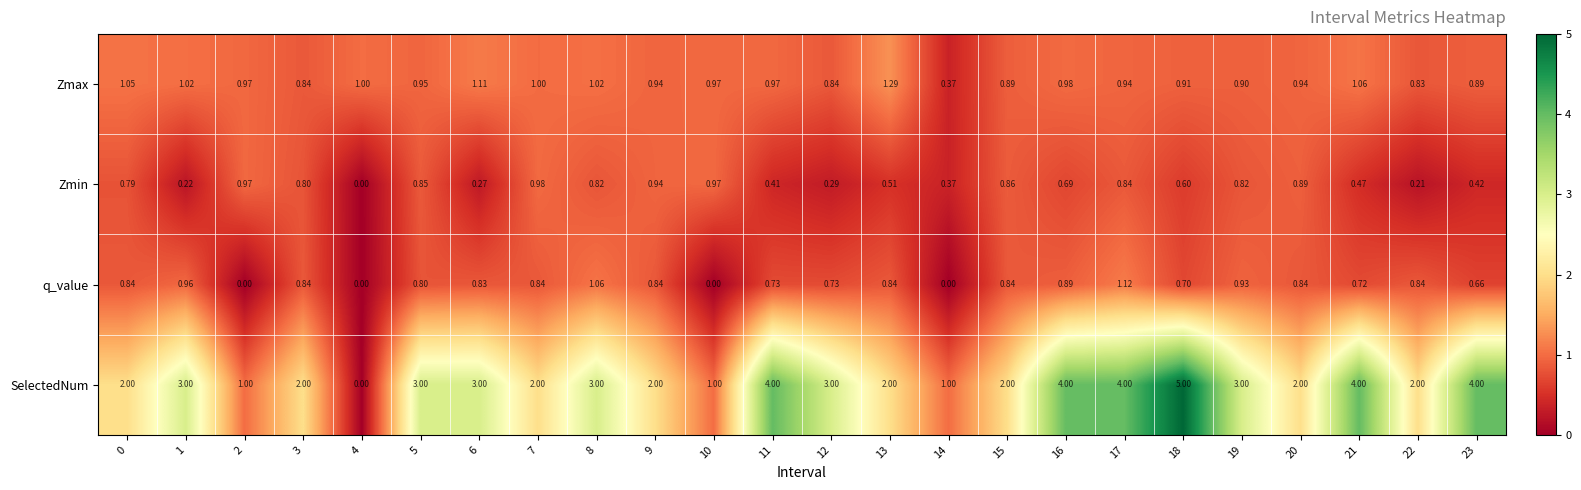

Rank the series at 23 from lowest to highest value.

Zmin, q_value, Zmax, SelectedNum